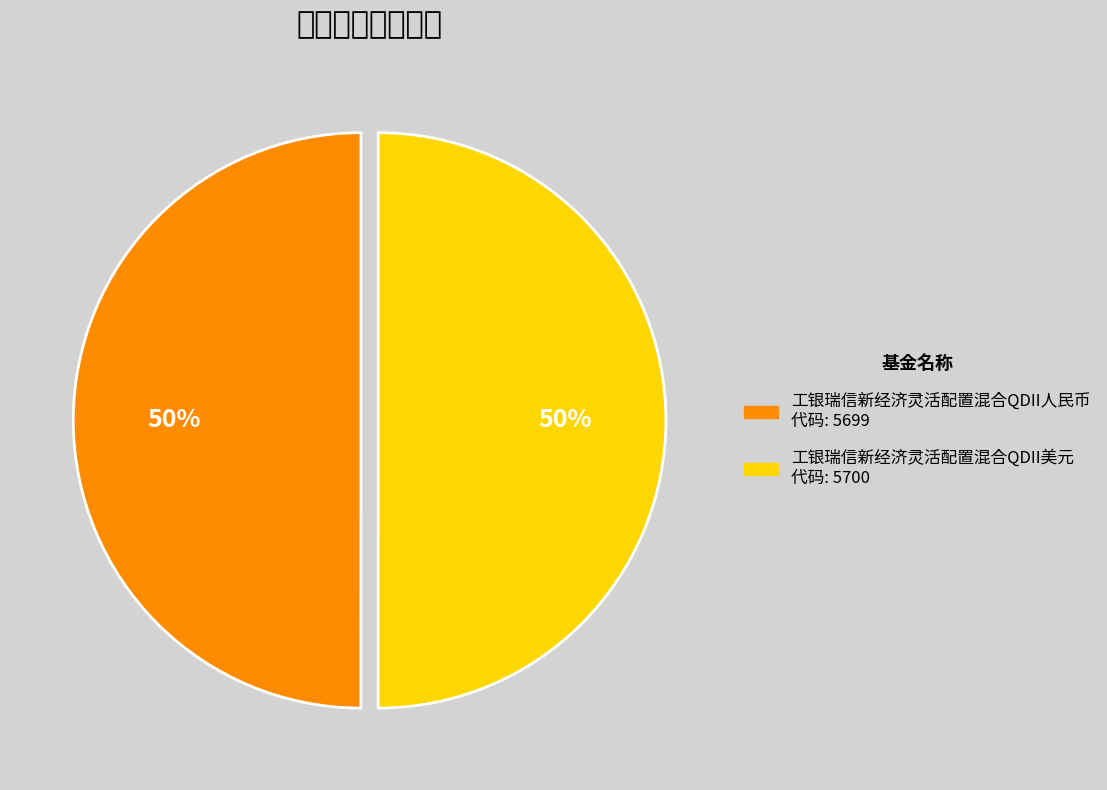

Rank the categories by value from lowest to highest.

工银瑞信新经济灵活配置混合QDII人民币, 工银瑞信新经济灵活配置混合QDII美元